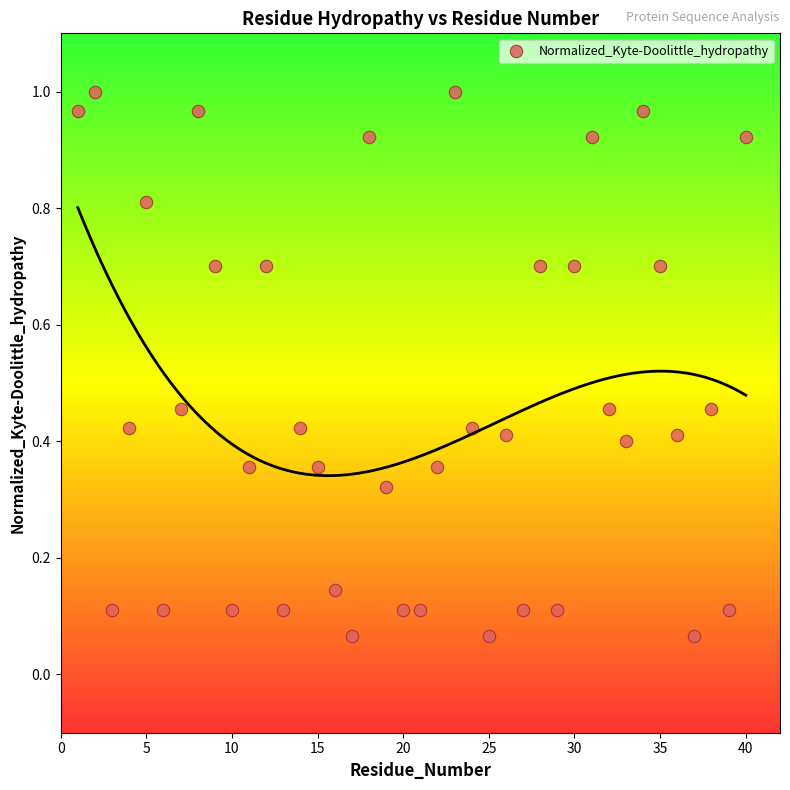

What is the range of X values (max minus min)?

39.0